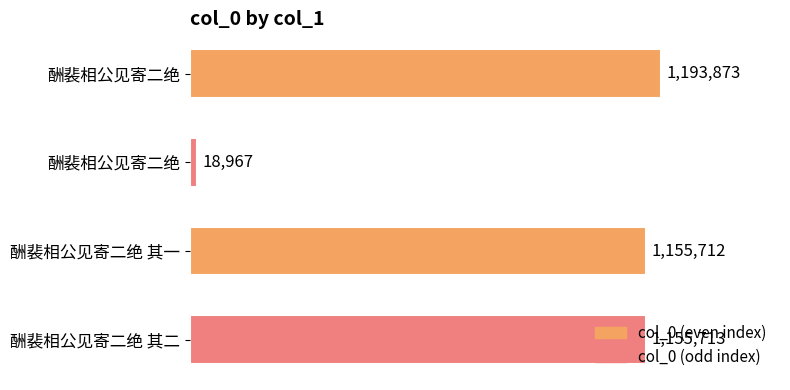

Does the chart contain any negative values?

No